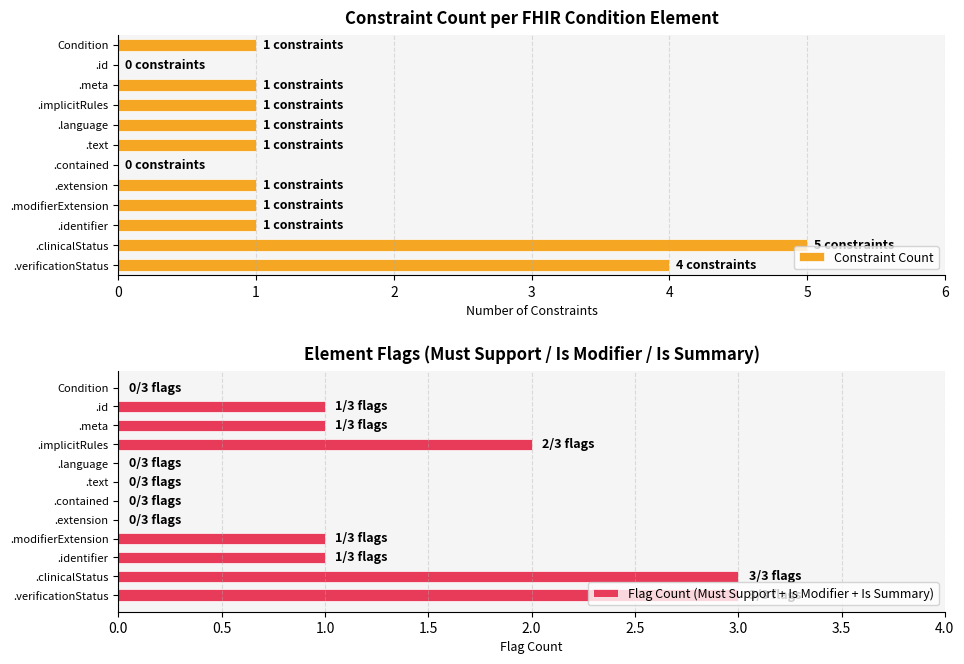

What value does the Constraint Count series have at .identifier?

1